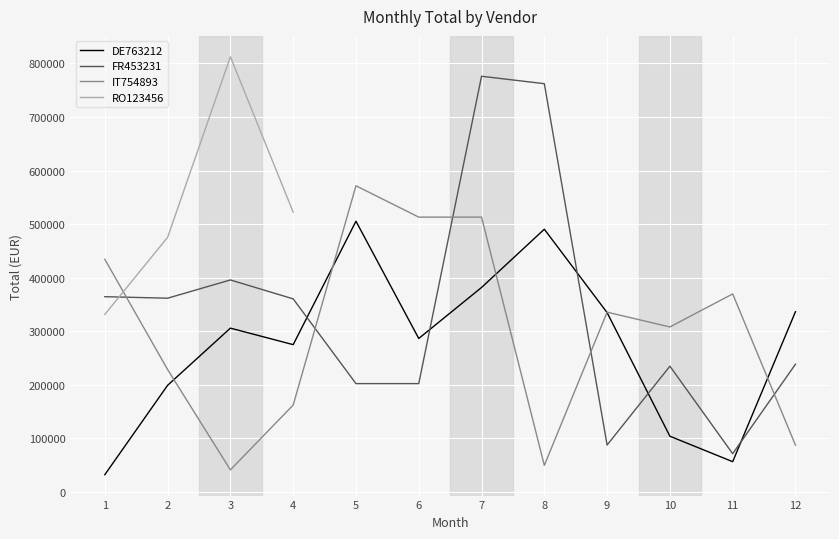

List the series in order of their peak value, lowest first.

DE763212, IT754893, FR453231, RO123456